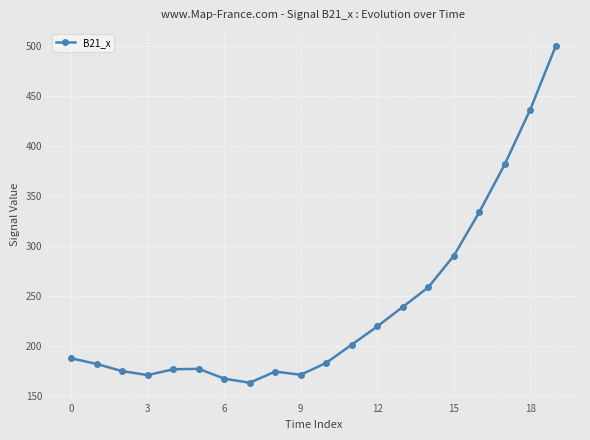

What is the value of the 13th point from the left?

219.3